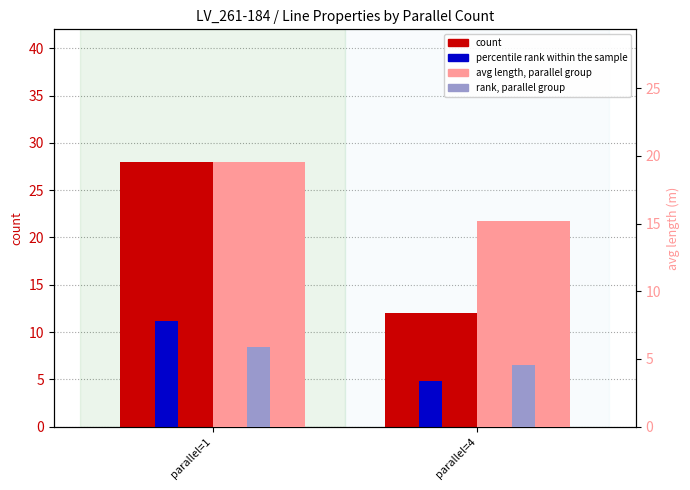

What is the smallest value displayed?

12.0